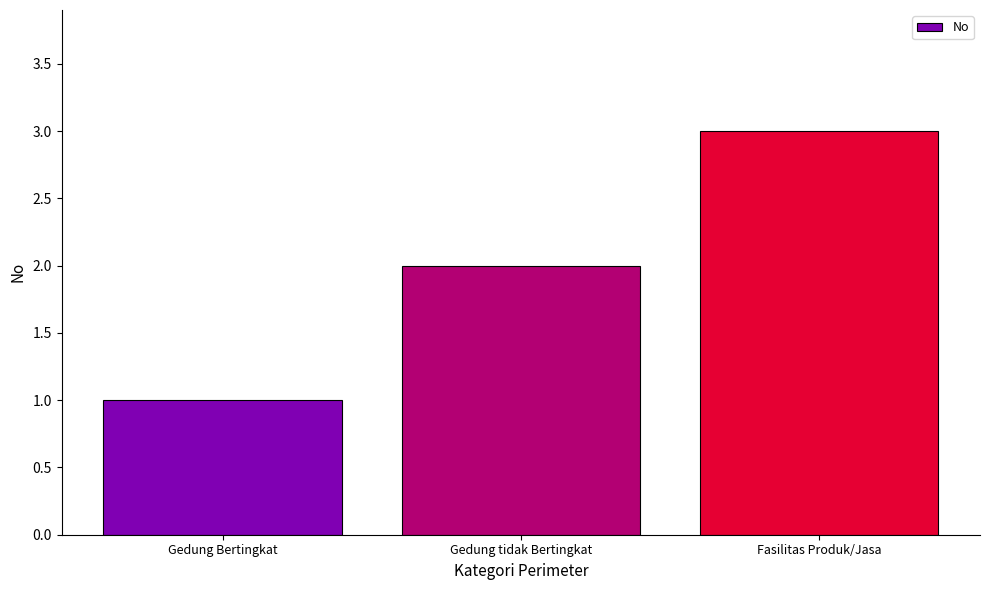

How many bars are there in total?

3